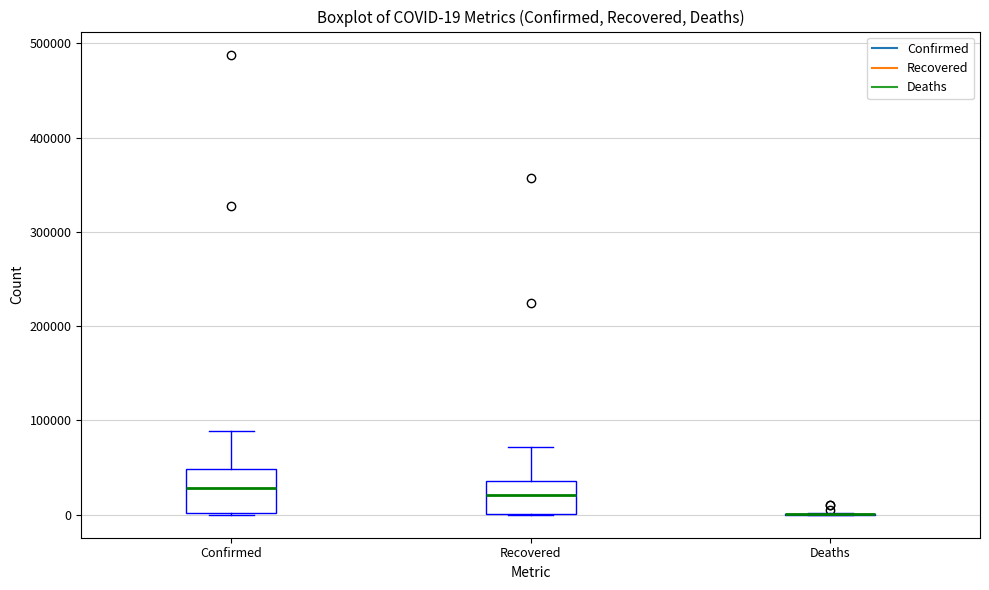

Comparing the boxes themselves (not the whiskers), which one is the tallest?

Confirmed